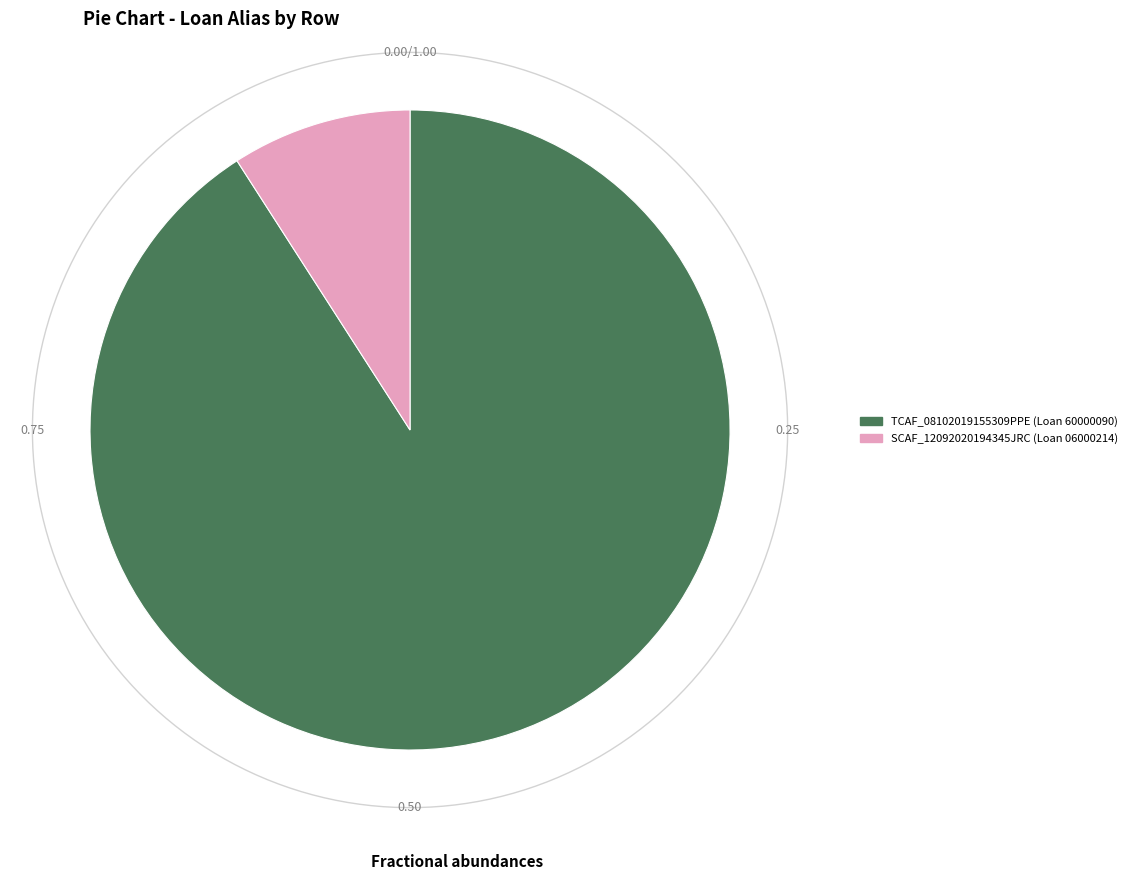

To the nearest percent, what portion does 1 represent?

91%